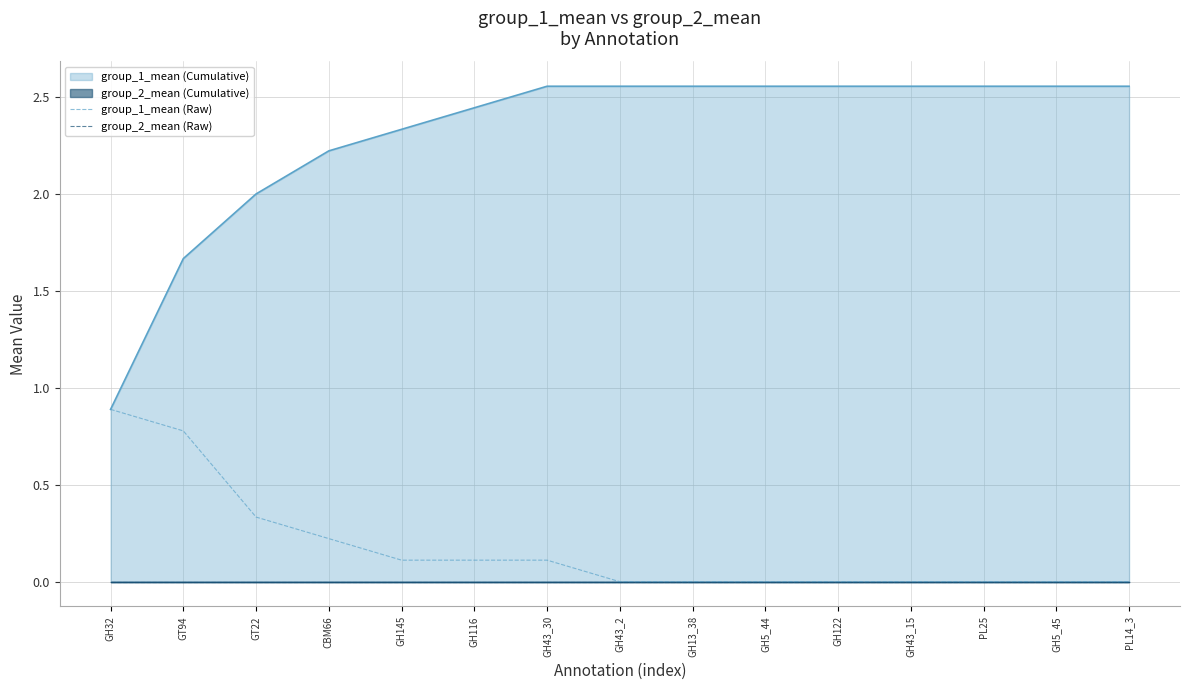

Does the chart have visible grid lines?

Yes